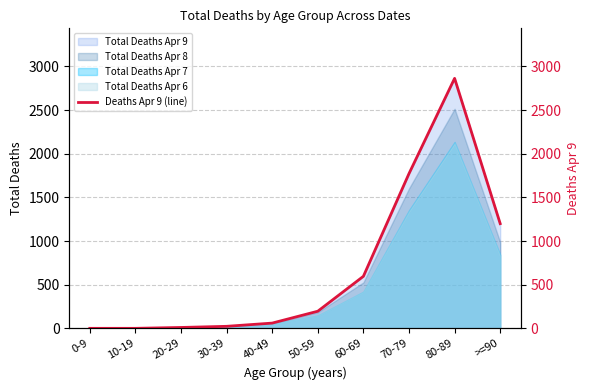

Reading left to right, transcribe all the data shown in this chart.

0-9=1	10-19=1	20-29=11	30-39=24	40-49=61	50-59=197	60-69=597	70-79=1773	80-89=2864	>=90=1200